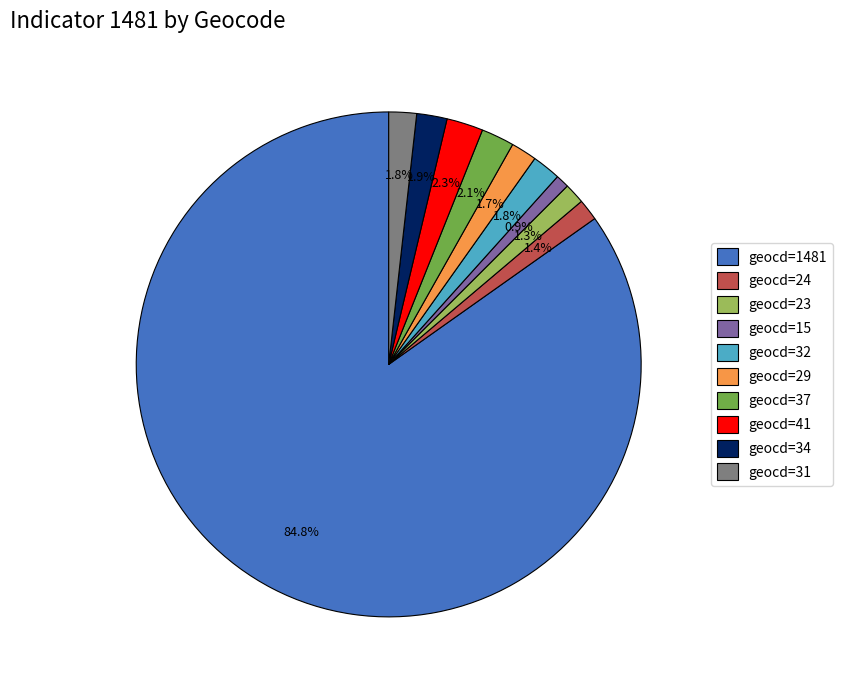

Between geocd=15 and geocd=34, which is larger?

geocd=34